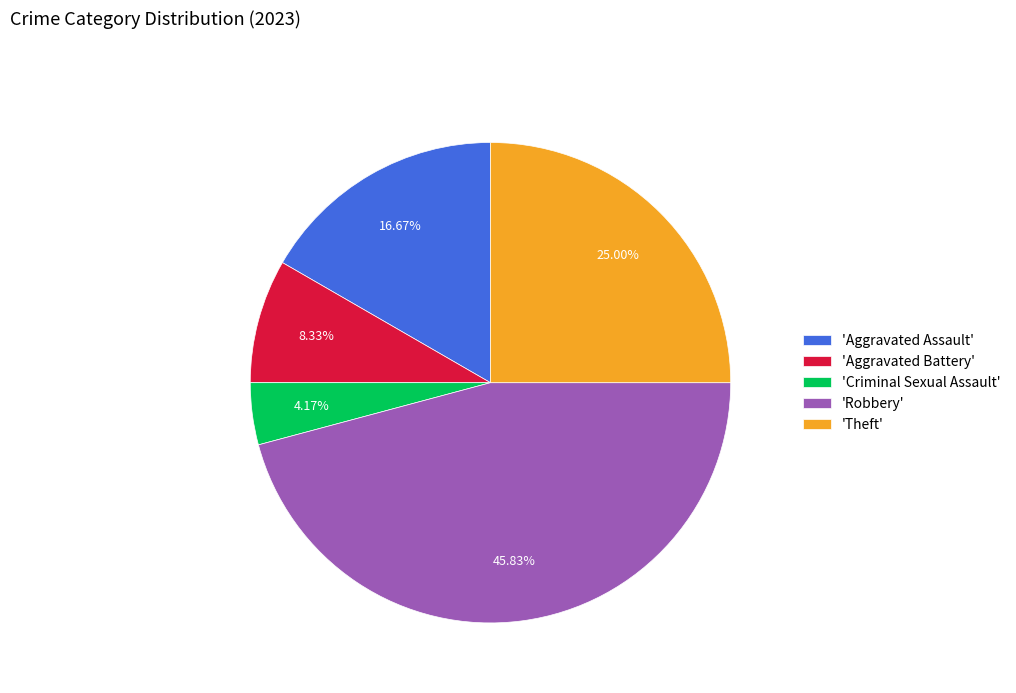

How many segments does this pie chart have?

5